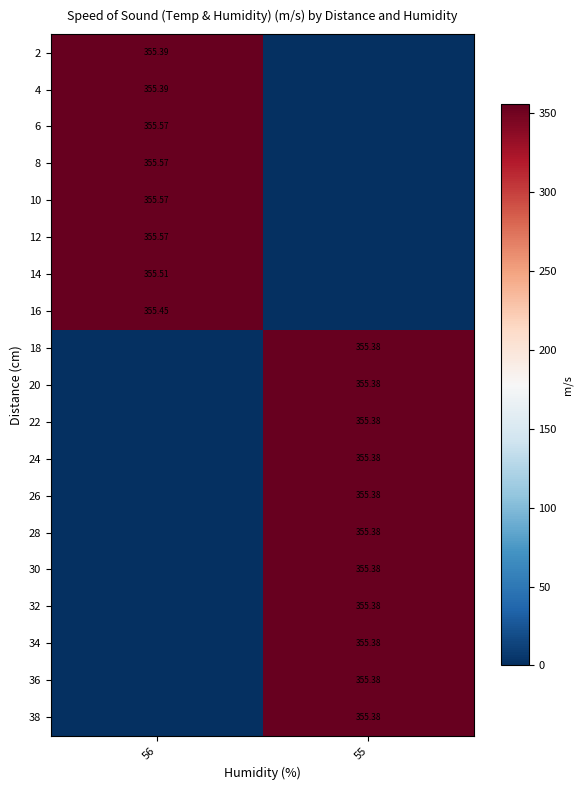

Is it true that 14 equals 0.0 at 55?

True